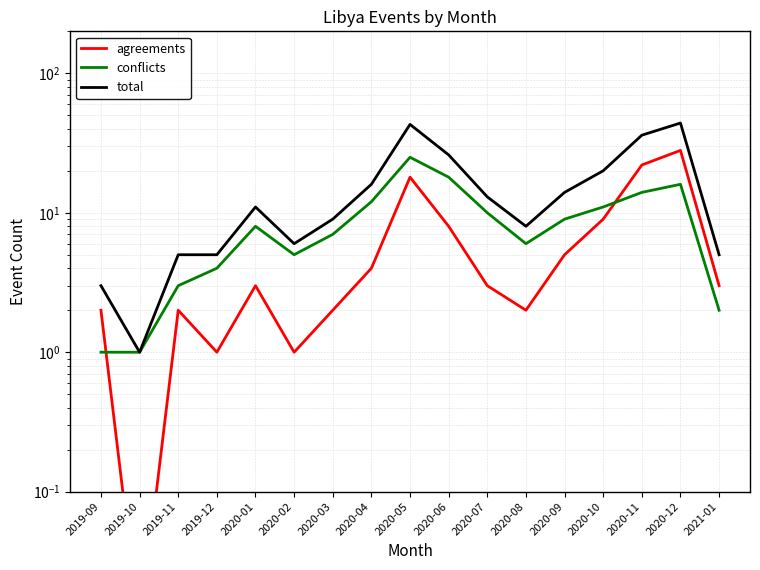

How many series are shown in this chart?

3